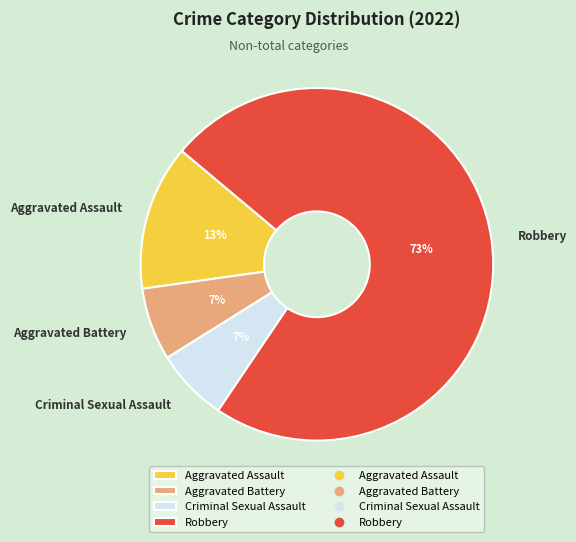

Approximately how many times larger is the value at Aggravated Battery compared to Robbery?

0.1